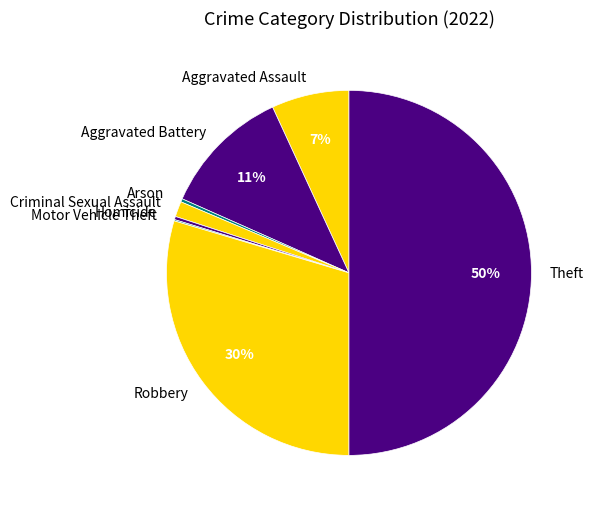

True or false: Aggravated Assault accounts for 19% of the total.

False